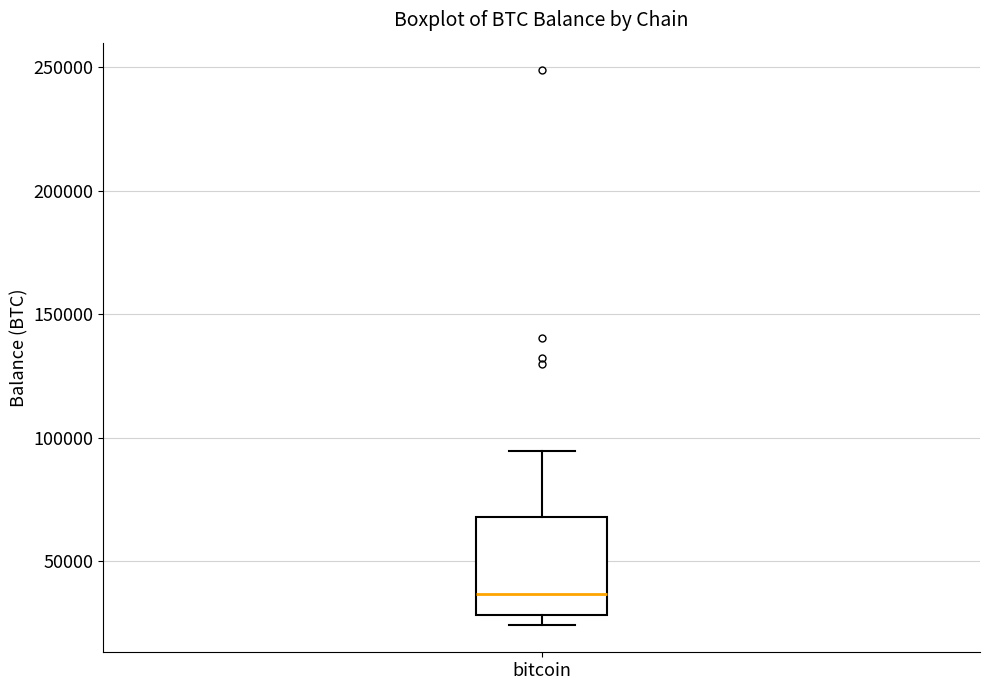

Where is the lower edge of the box for bitcoin on the y-axis? The values are not printed on the chart, so give them approximately, as read against the axis.

30000